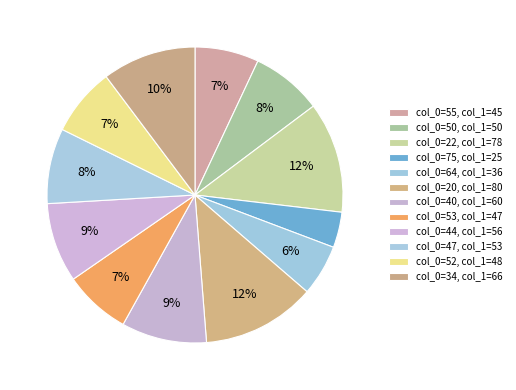

How many segments does this pie chart have?

12